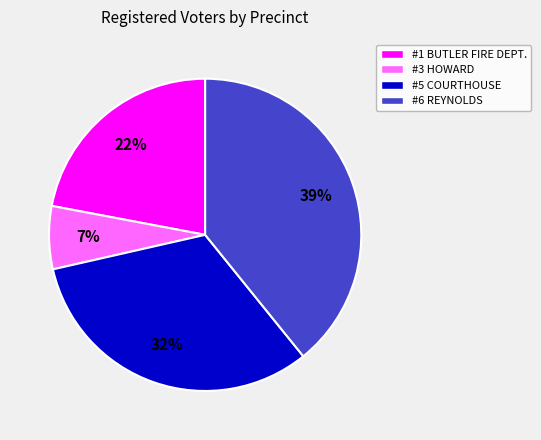

Does any single category account for the majority?

No